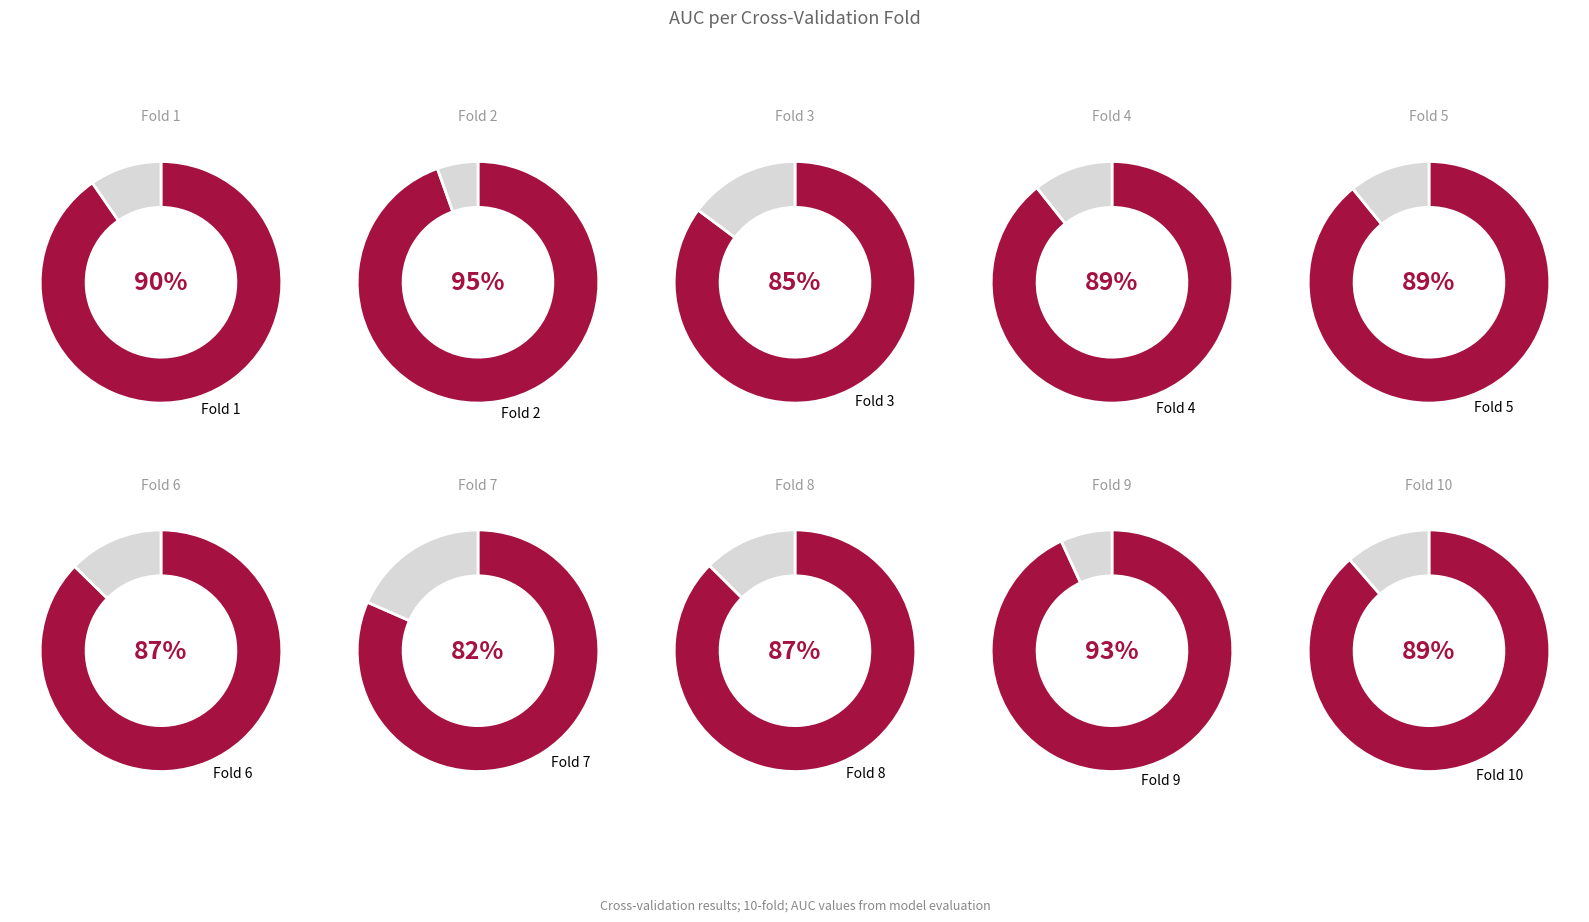

Is Fold 6 the majority of the pie?

No